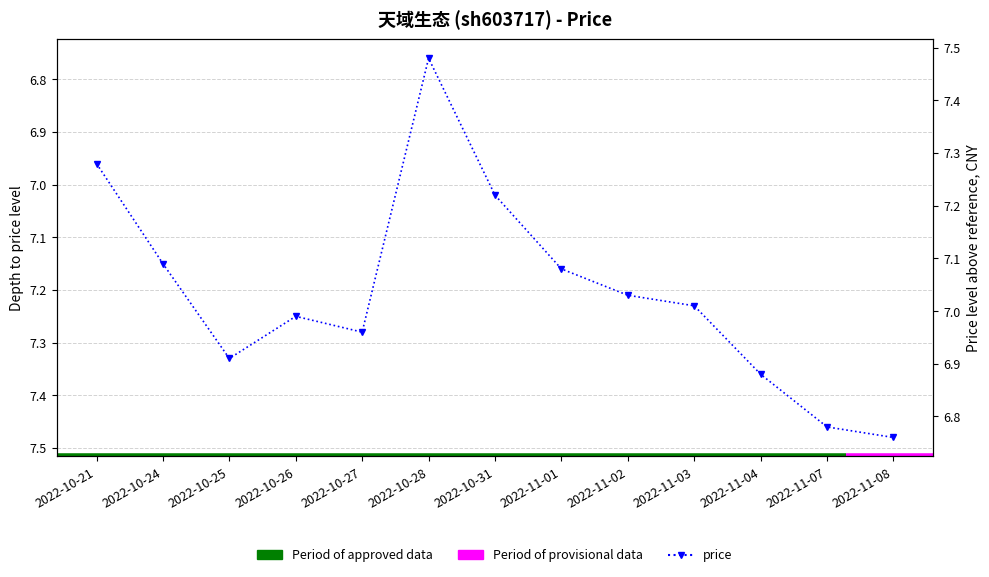

How many points are higher than both their immediate neighbors (excluding endpoints)?

2